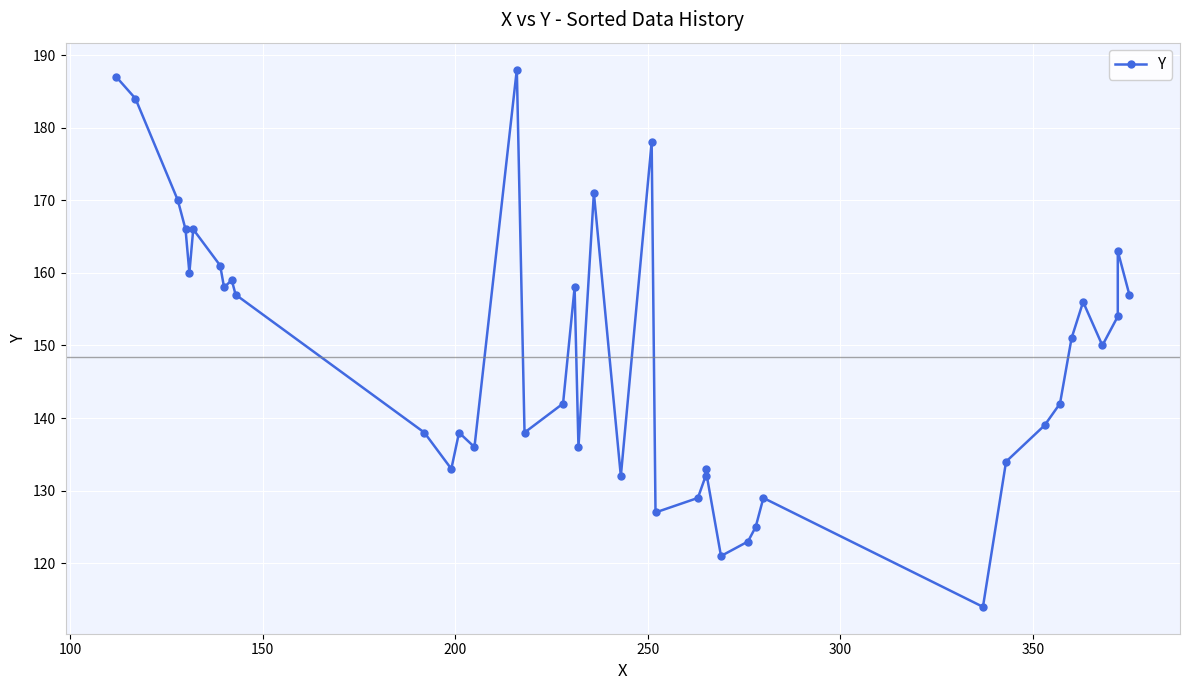

How many values are below 150?

20